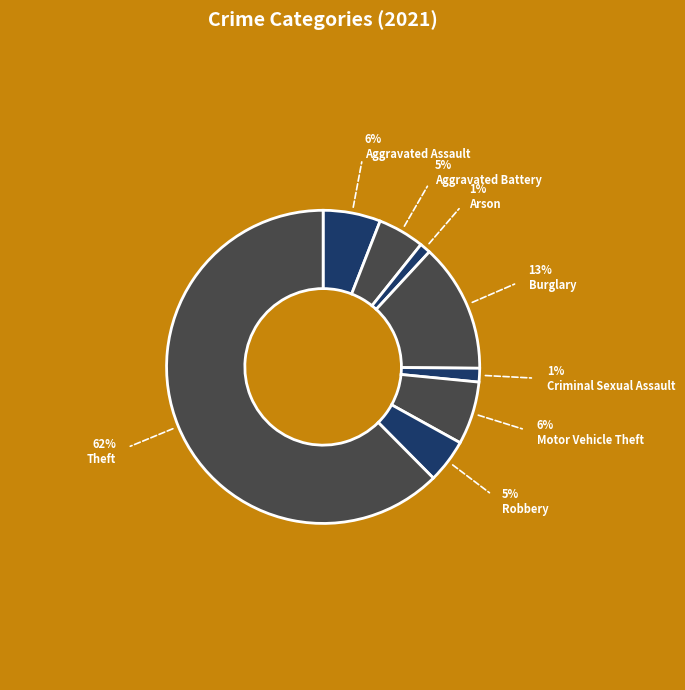

Count the number of slices in the pie.

8